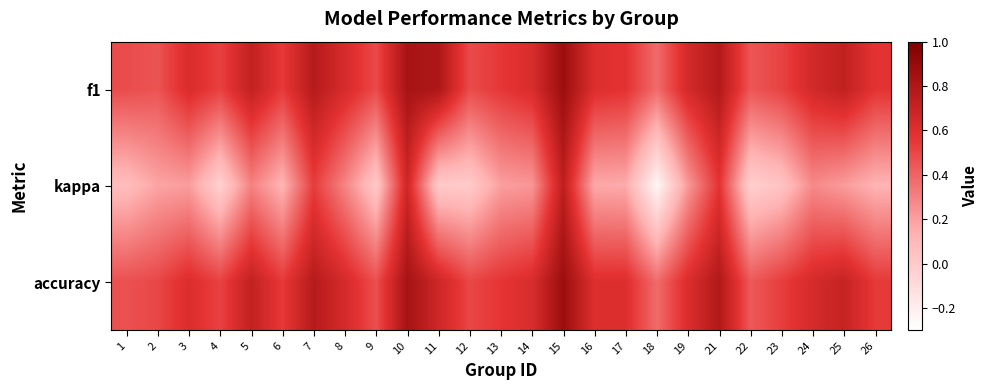

Reading left to right, list all the values displayed in this chart.

f1: 1=0.5	2=0.5	3=0.6	4=0.5	5=0.7	6=0.5	7=0.8	8=0.6	9=0.5	10=0.8	11=0.8	12=0.5	13=0.6	14=0.6	15=0.9	16=0.6	17=0.6	18=0.4	19=0.6	21=0.8	22=0.4	23=0.5	24=0.6	25=0.7	26=0.6
kappa: 1=0.1	2=0.2	3=0.2	4=-0.0	5=0.3	6=0.1	7=0.5	8=0.3	9=0.0	10=0.7	11=0.0	12=0.0	13=0.2	14=0.2	15=0.7	16=0.2	17=0.2	18=-0.2	19=0.2	21=0.6	22=-0.0	23=0.0	24=0.3	25=0.2	26=0.1
accuracy: 1=0.5	2=0.5	3=0.6	4=0.5	5=0.7	6=0.5	7=0.8	8=0.6	9=0.5	10=0.8	11=0.7	12=0.5	13=0.6	14=0.6	15=0.9	16=0.6	17=0.6	18=0.4	19=0.6	21=0.8	22=0.4	23=0.5	24=0.6	25=0.7	26=0.5